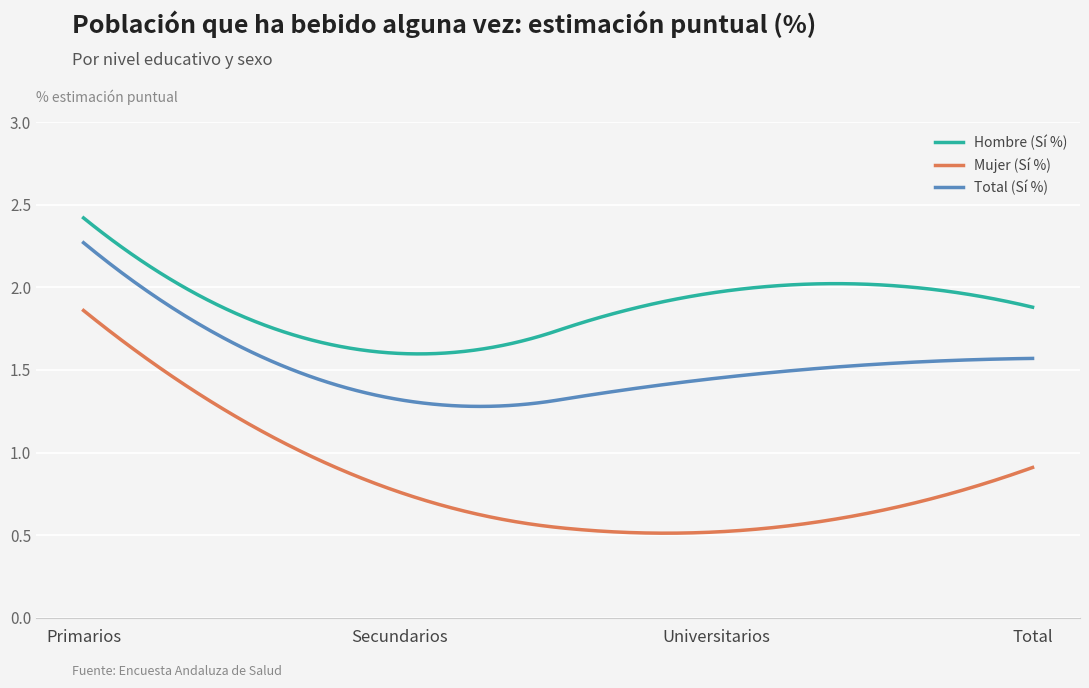

True or false: Mujer (Sí %) and Total (Sí %) cross at least once.

False